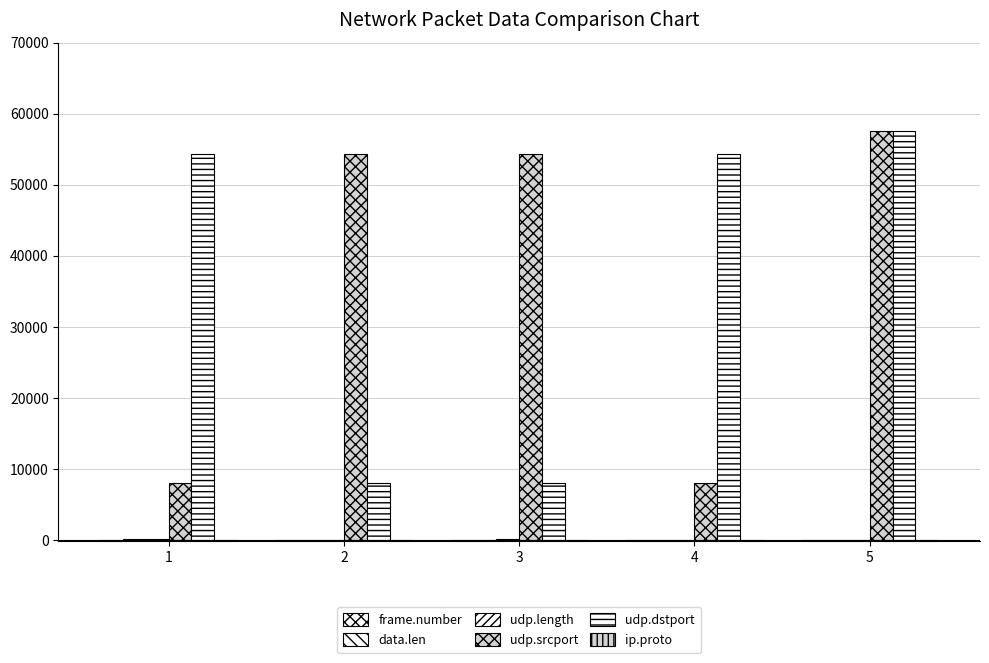

Are the bars horizontal?

No